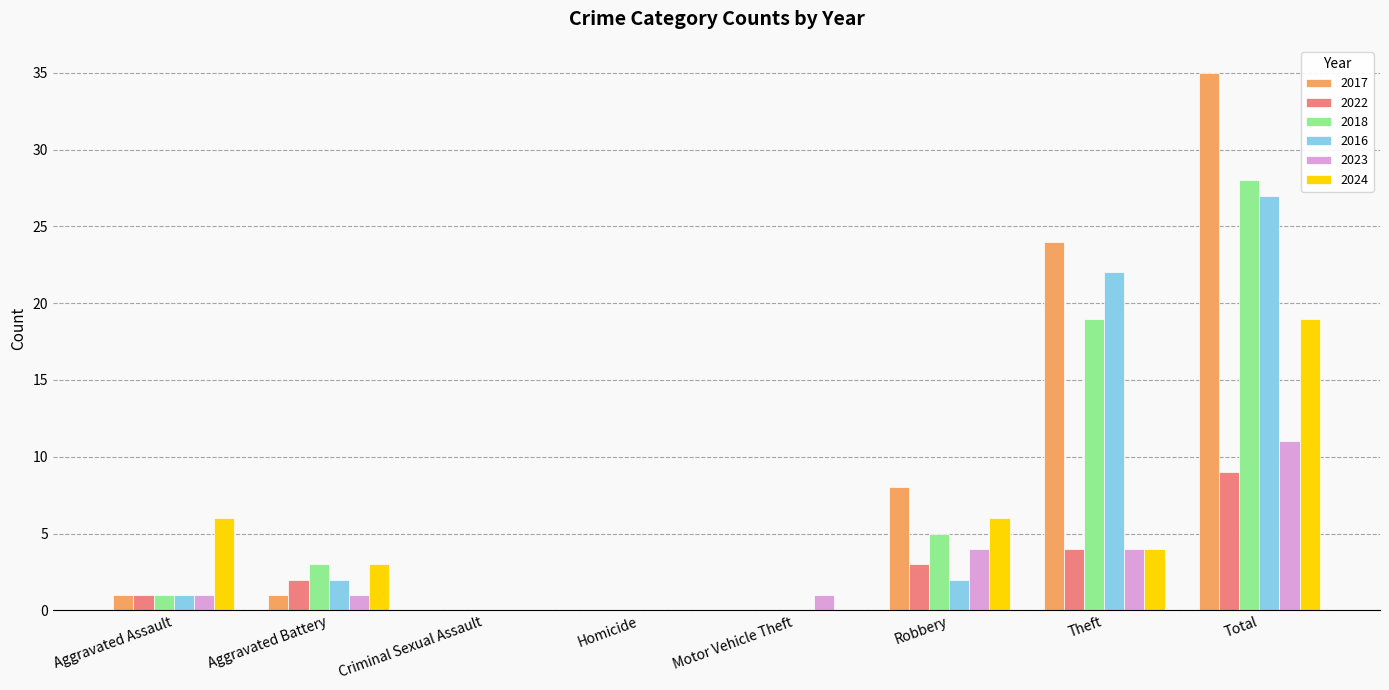

At which category does the chart reach its peak across all series?

Total